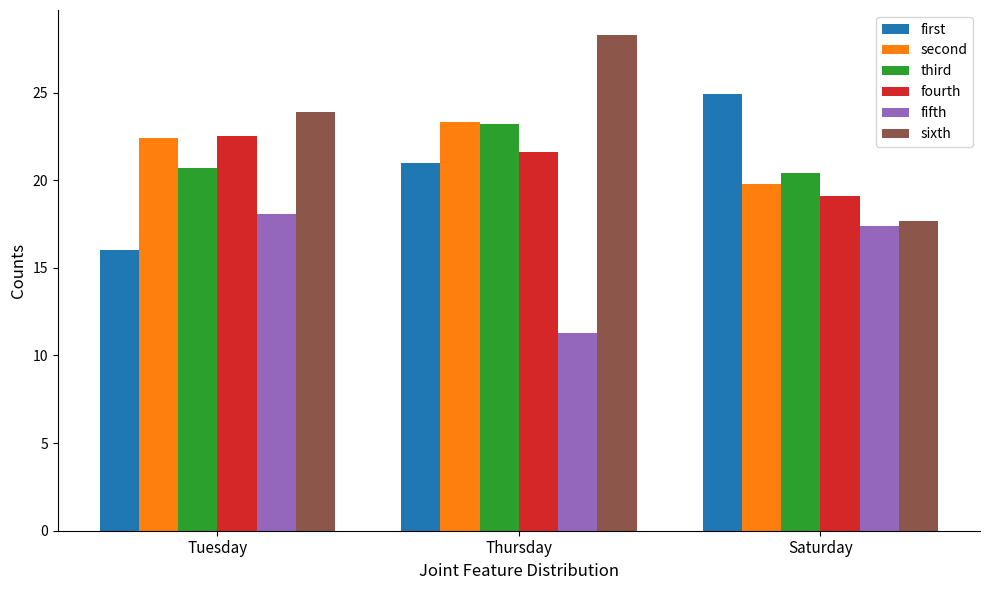

Which series has the largest total across all categories?

sixth